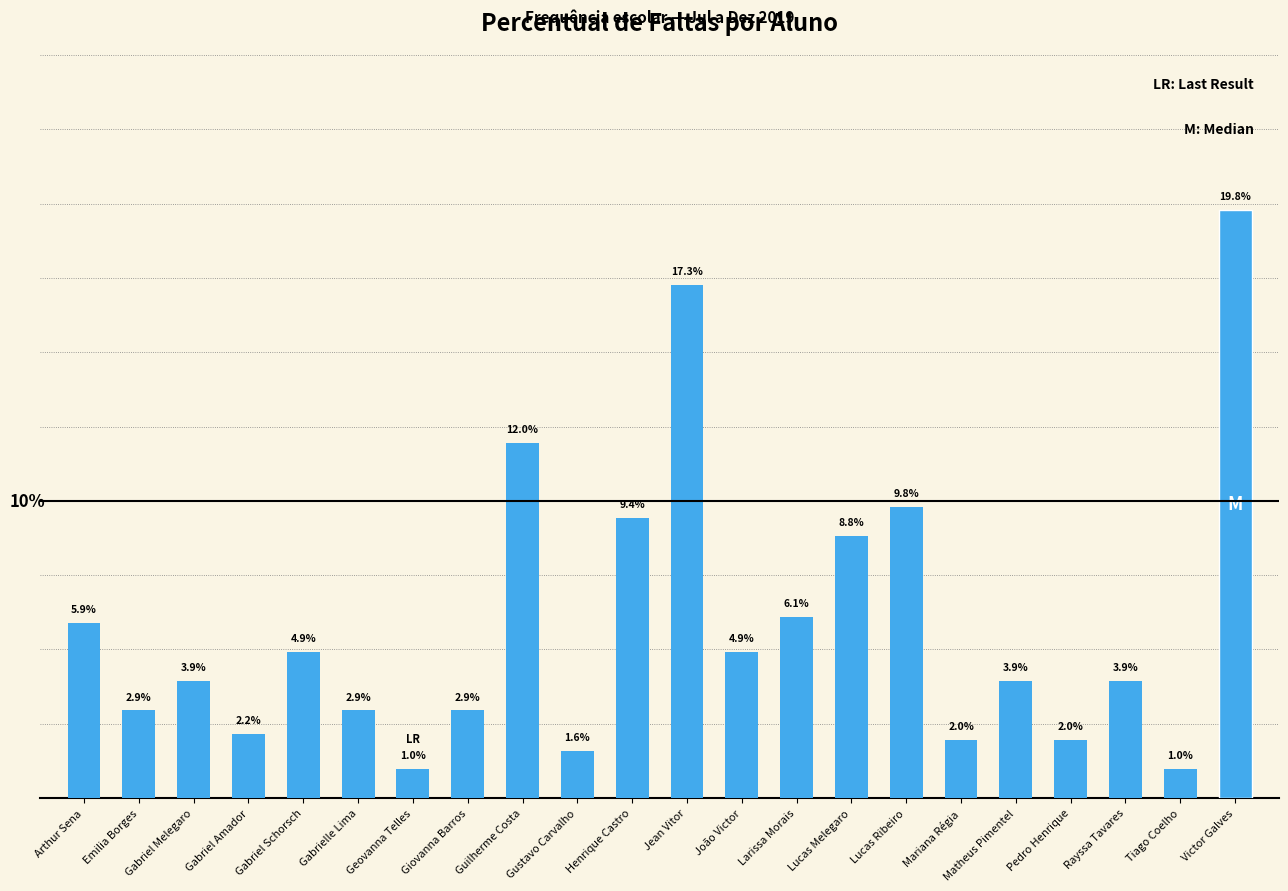

Which category has the highest value across all series?

Victor Galves